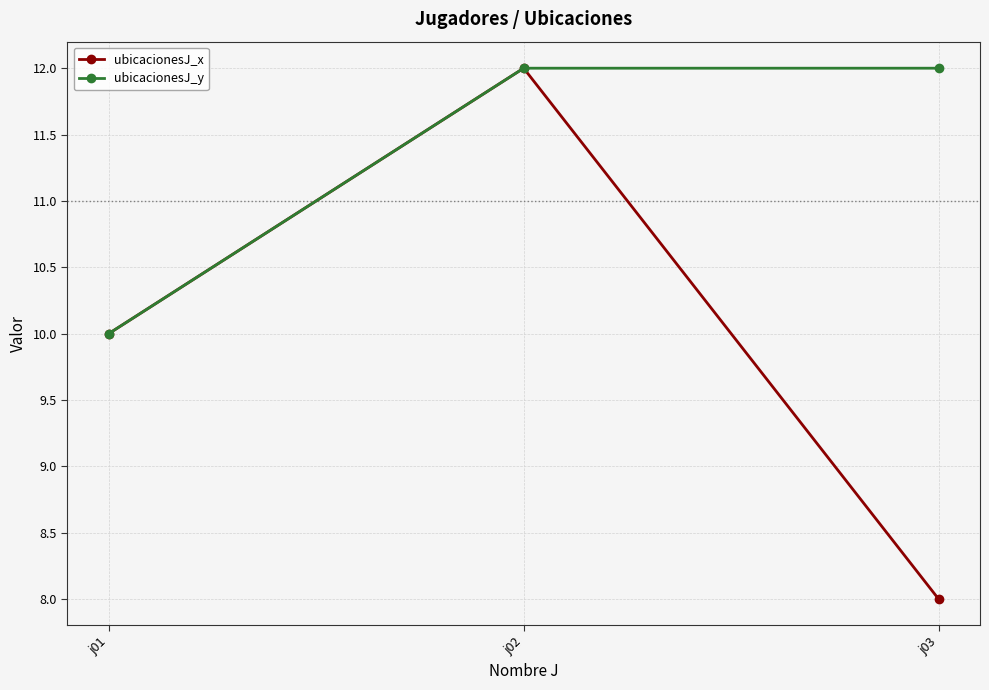

Count the number of categories in the chart.

3